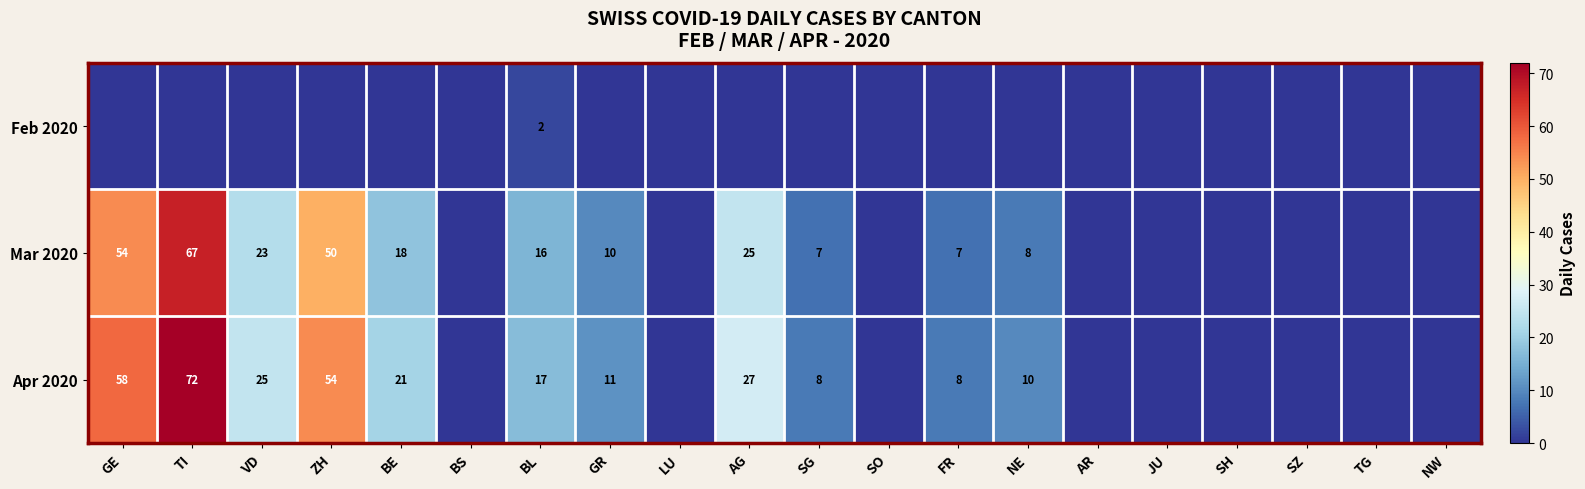

At how many categories does at least one series exceed 9?

9